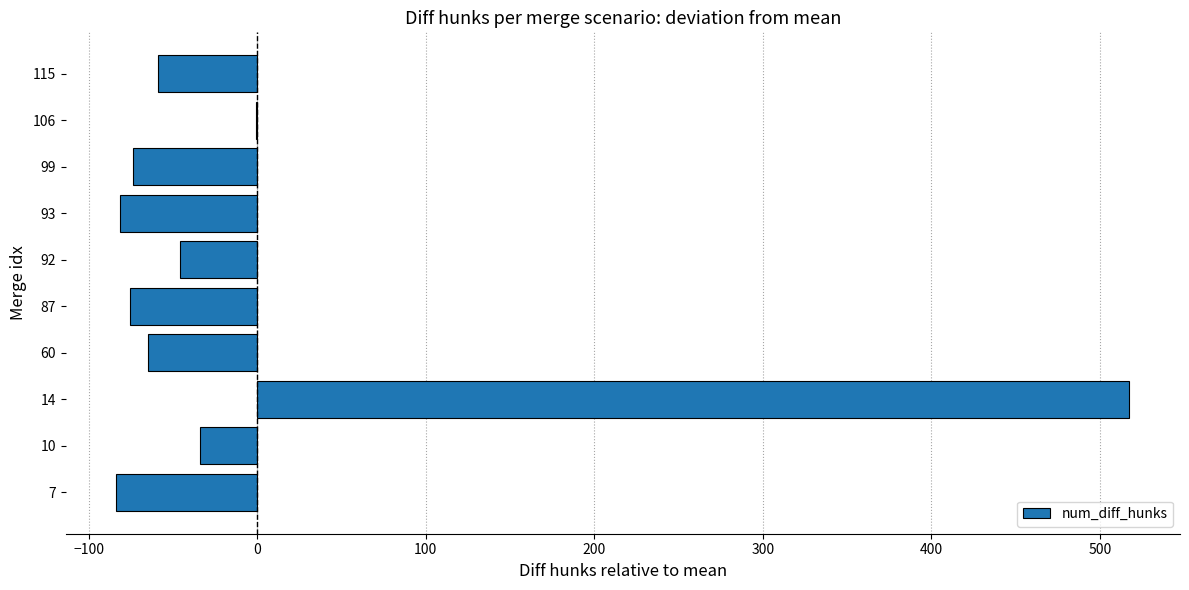

What is the change in value from 14 to 87?

-593.0